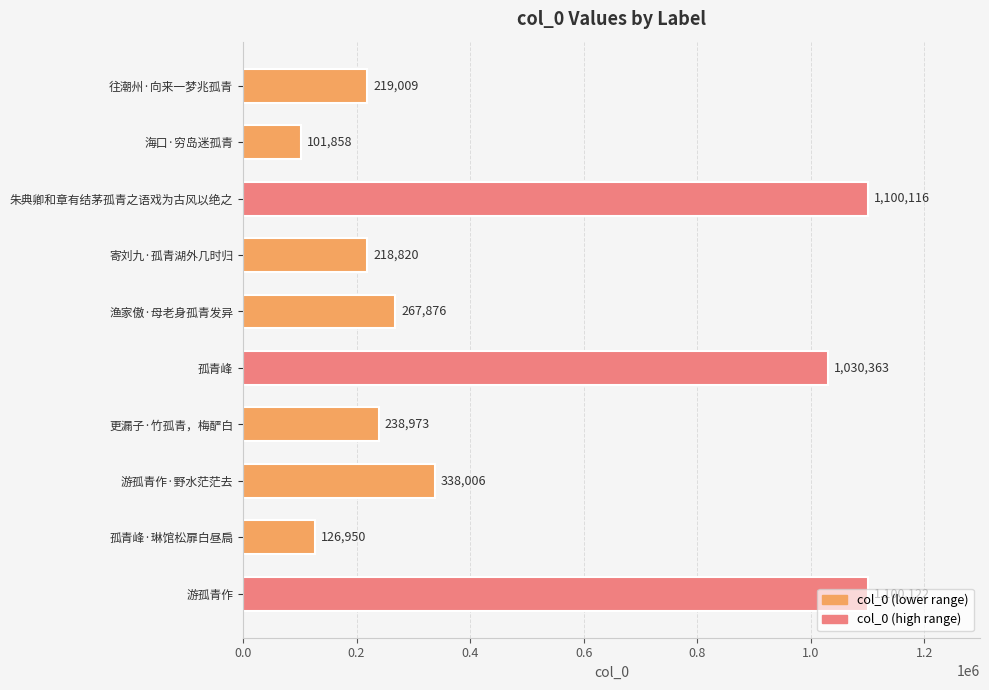

At which category does the chart reach its minimum across all series?

海口·穷岛迷孤青